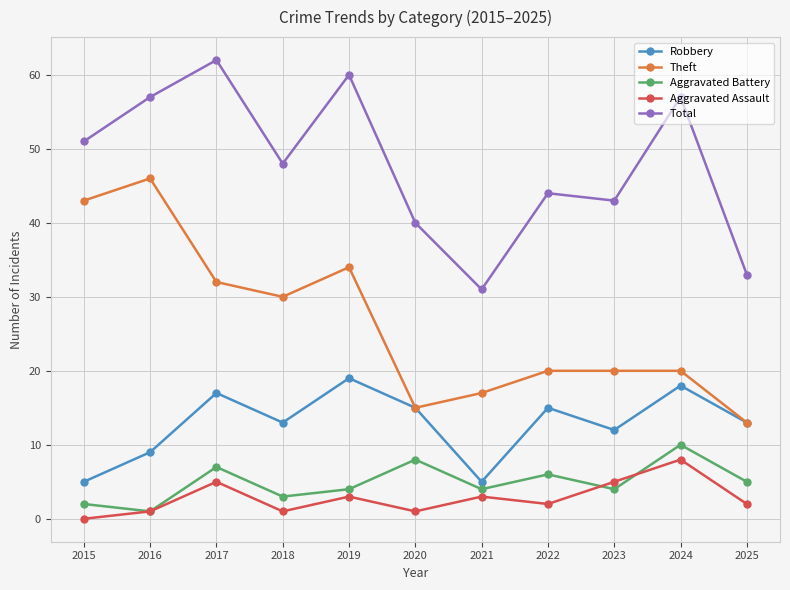

Which category has the highest value in the Aggravated Battery series?

2024